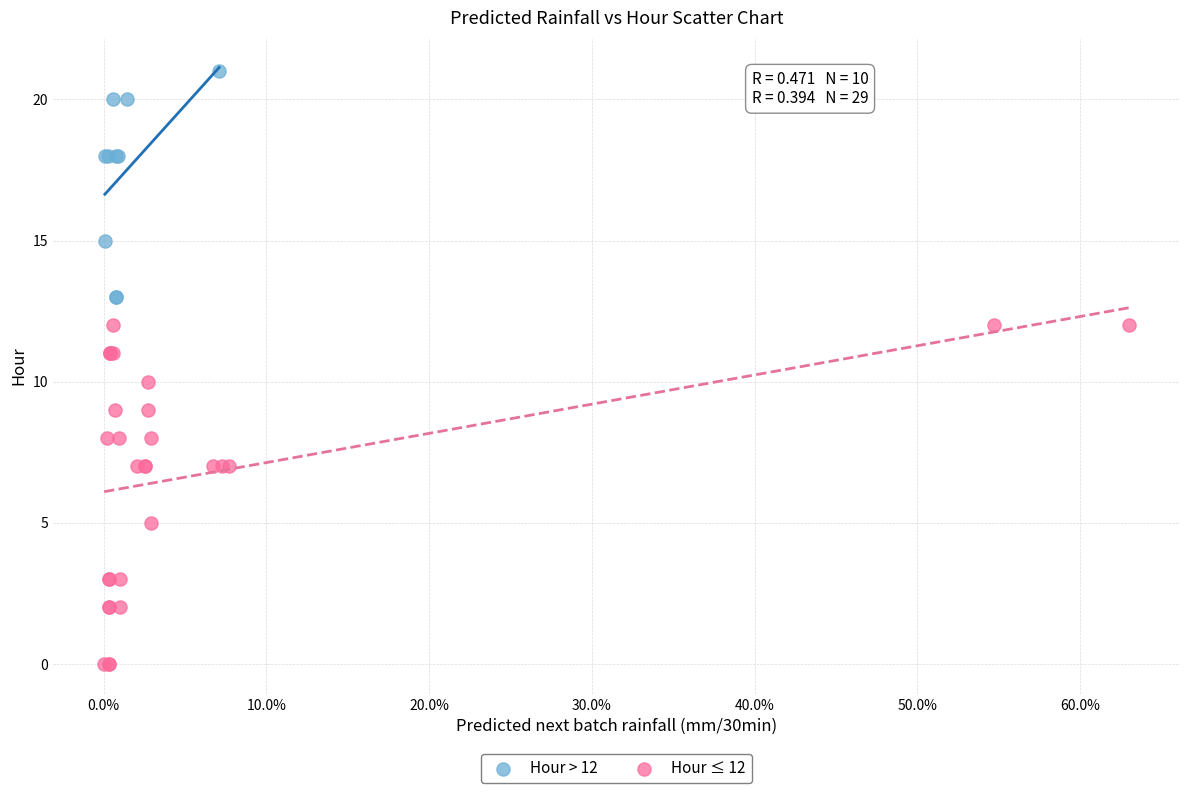

Which series reaches the maximum Y coordinate?

Hour > 12